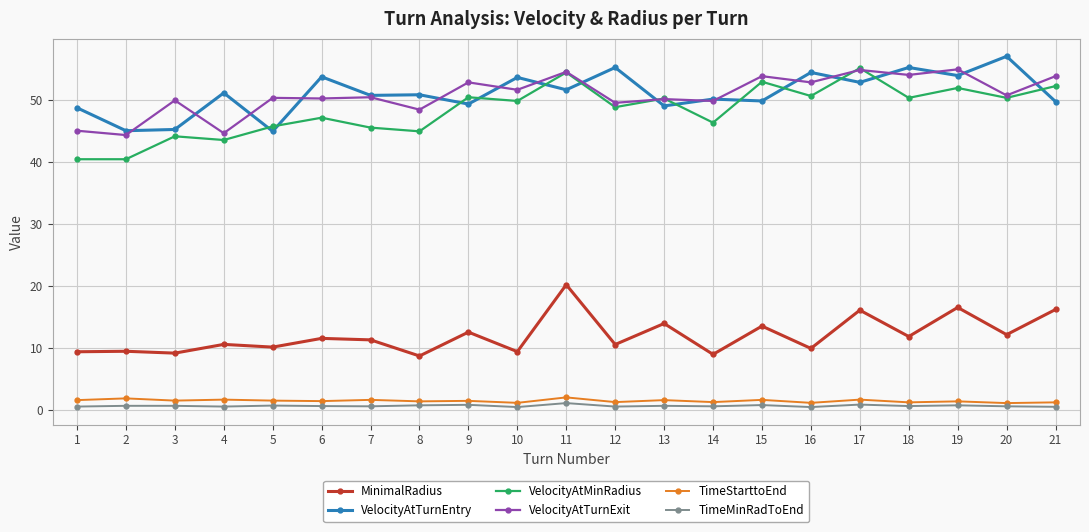

What is the difference between the VelocityAtTurnExit values at 16 and 15?

1.0